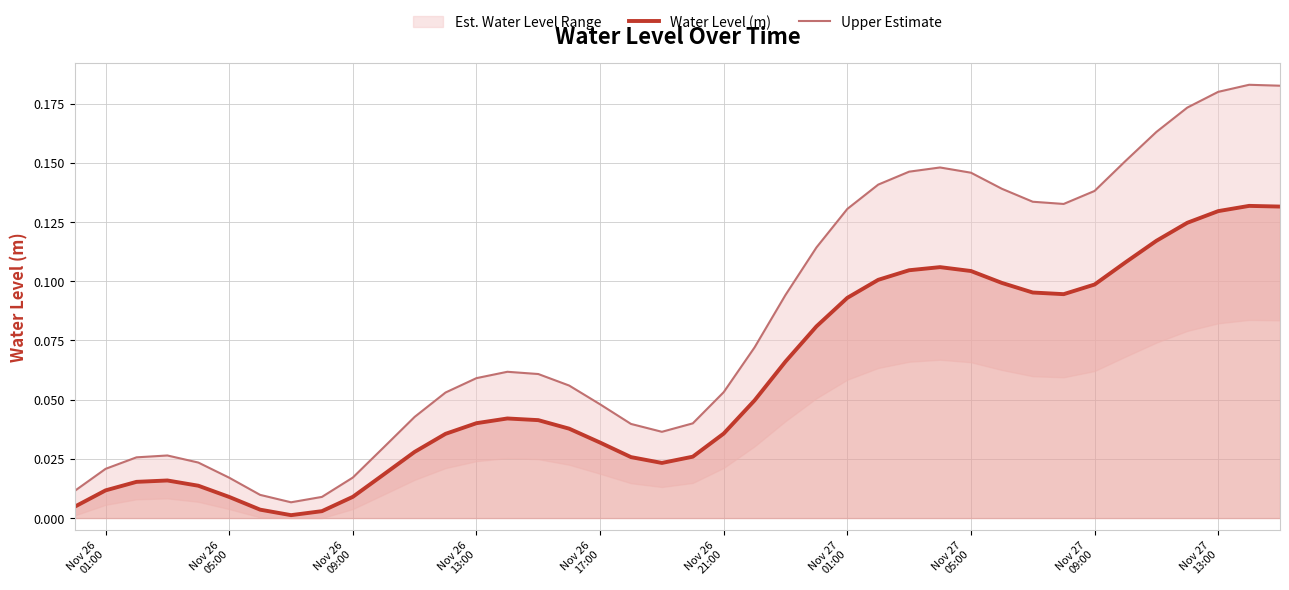

Which series has the largest total across all categories?

Upper Estimate